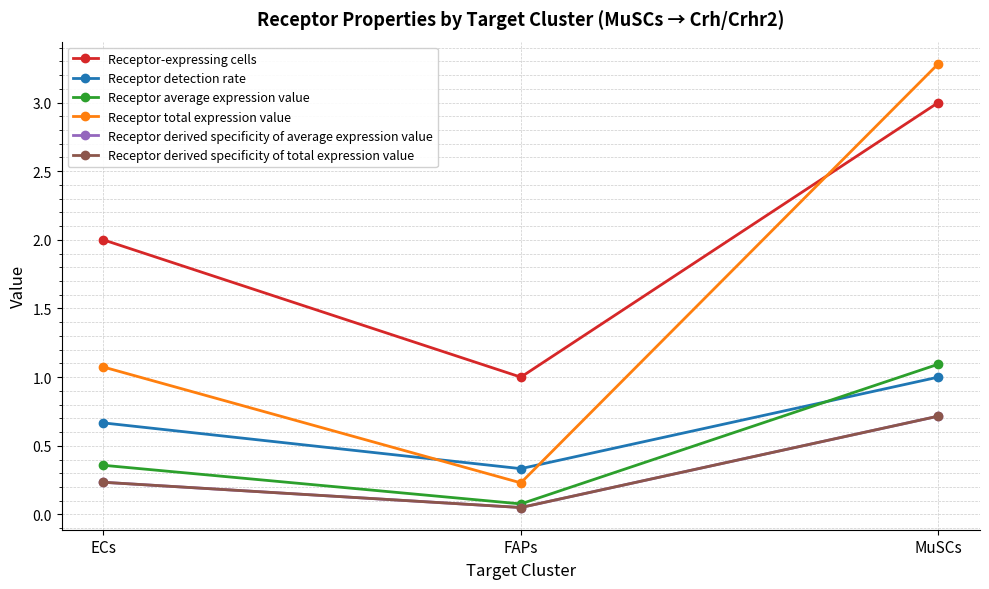

What is the sum of the Receptor average expression value values at FAPs and MuSCs?

1.2